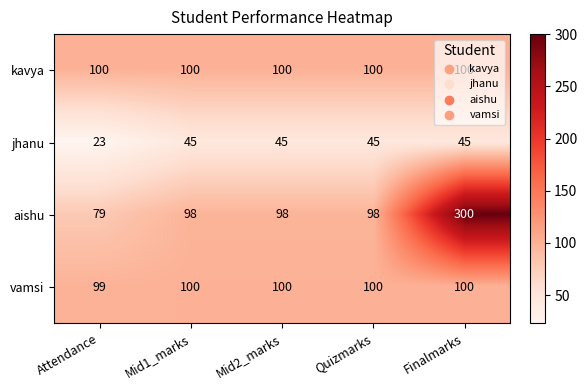

At which category is the sum across all series the highest?

Finalmarks